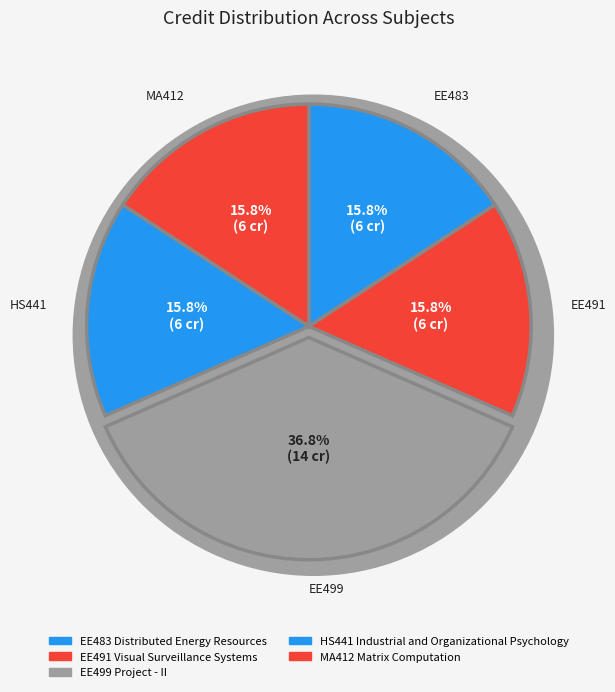

Is there a majority slice in this chart?

No